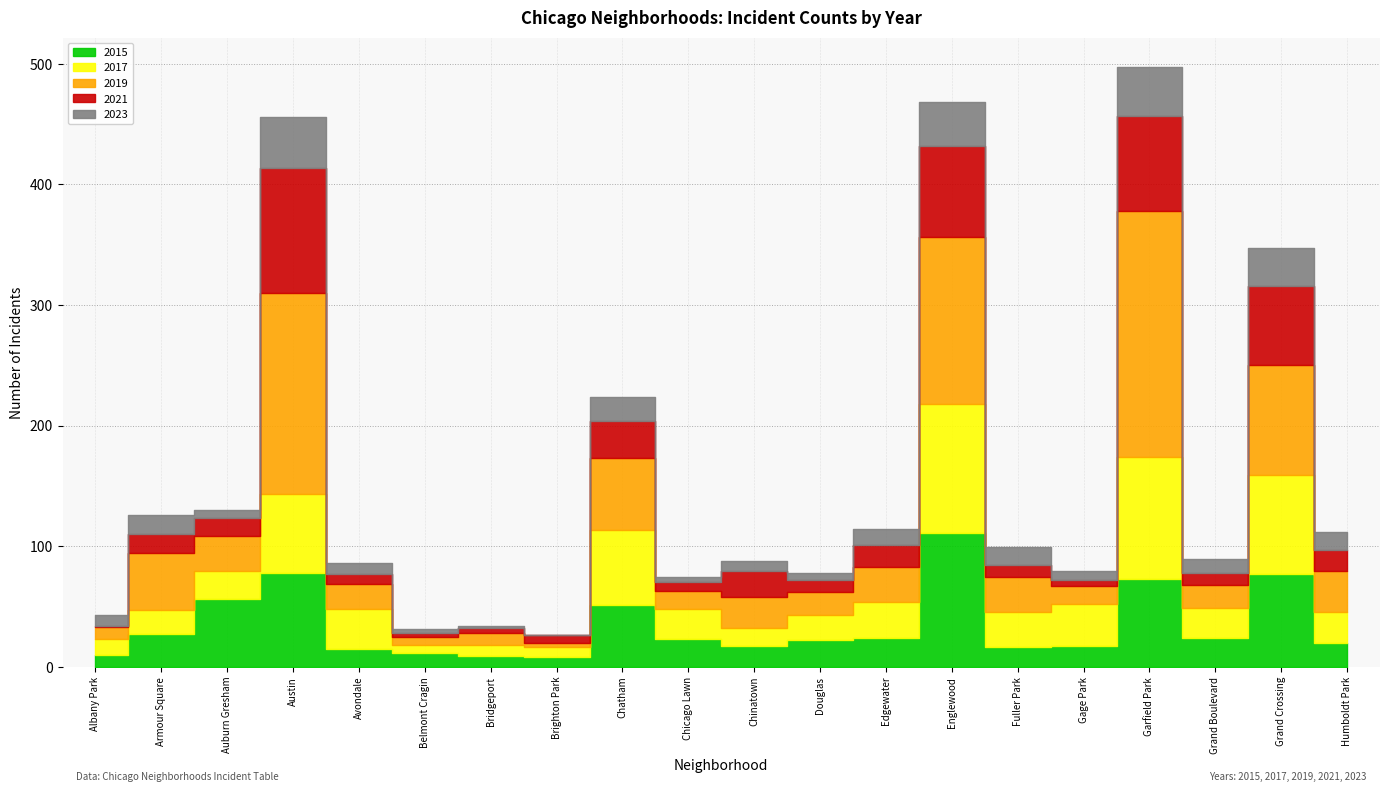

At Grand Boulevard, list the series in order from largest to smallest.

2017, 2015, 2019, 2023, 2021